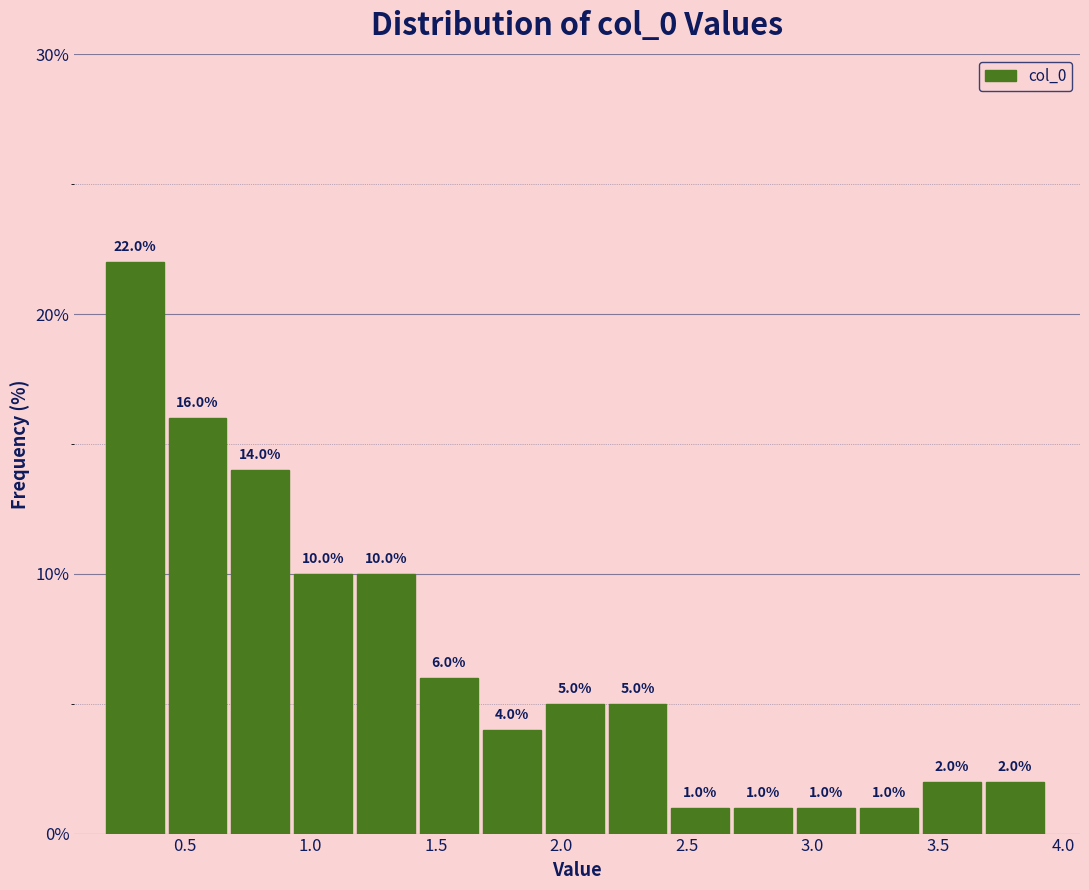

How tall is the bar that spans 3.20 to 3.45 on the x-axis? The bar edges are not printed on the chart, so give them approximately, as read against the axis.

1.0